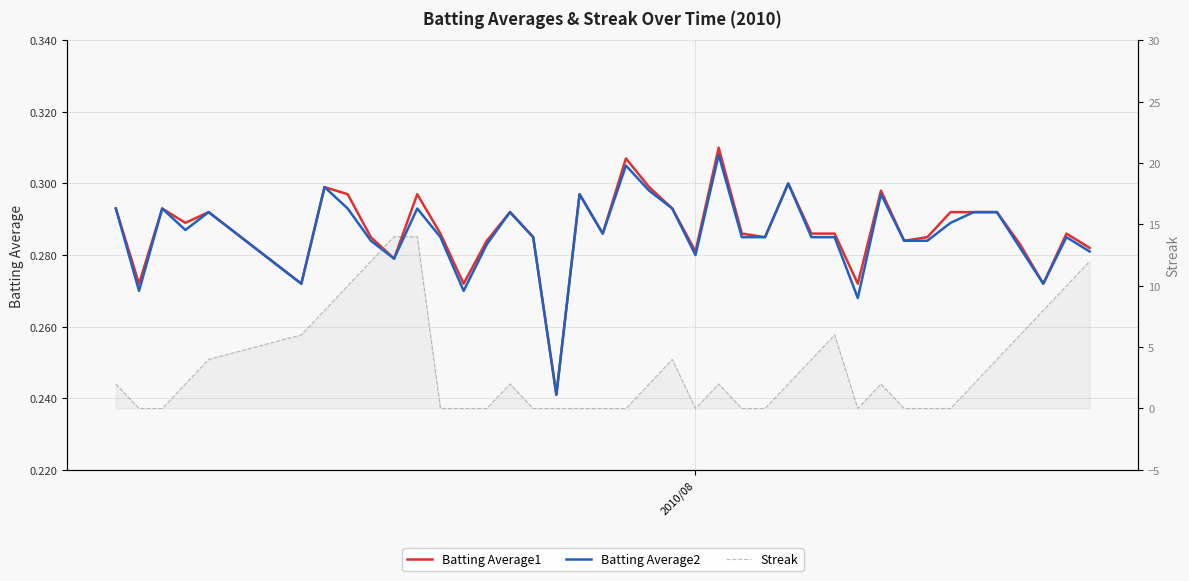

Is this an area chart (filled region under the line)?

No